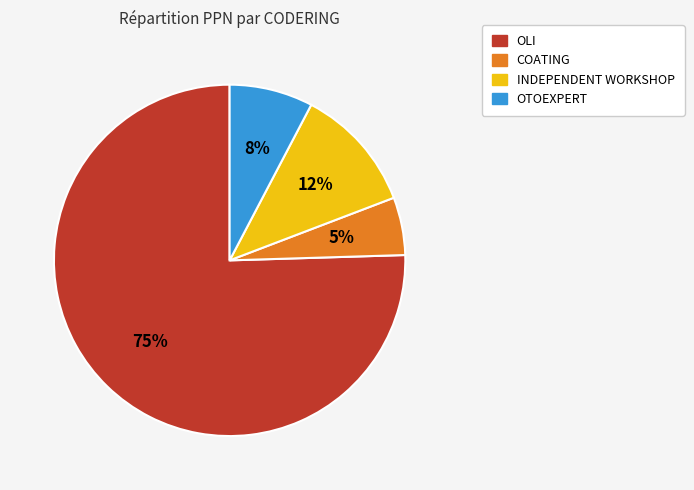

Is there a majority slice in this chart?

Yes